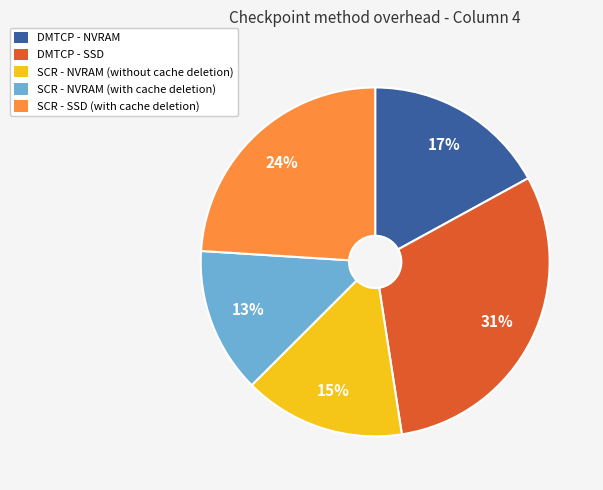

Is there any slice that represents more than half of the pie?

No